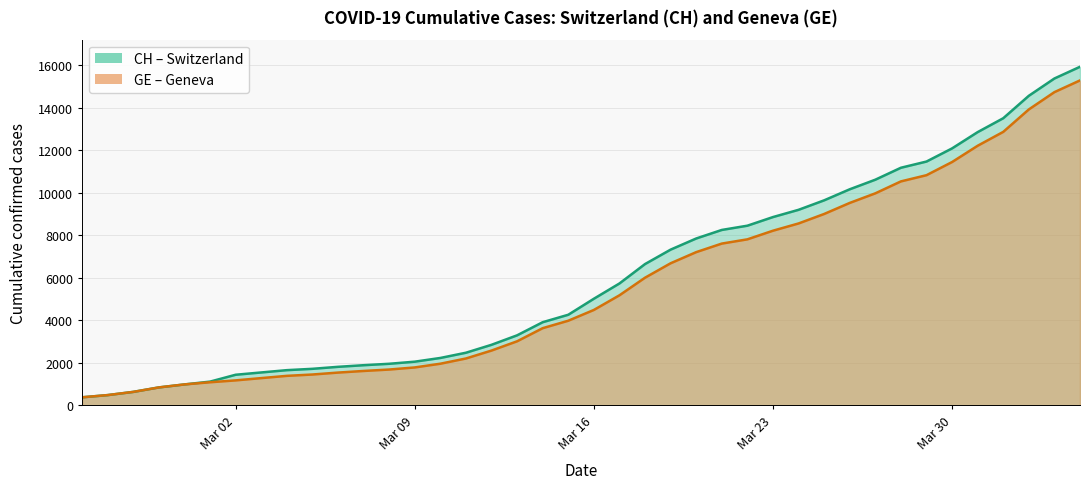

What is the sum of all CH (line) values?

242133